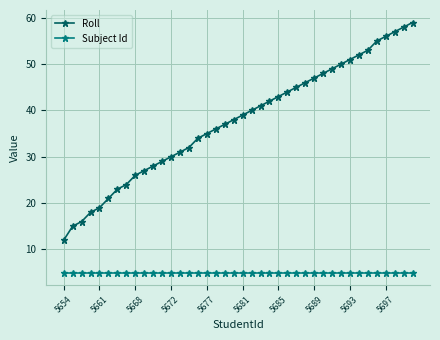

Does the chart have visible grid lines?

Yes